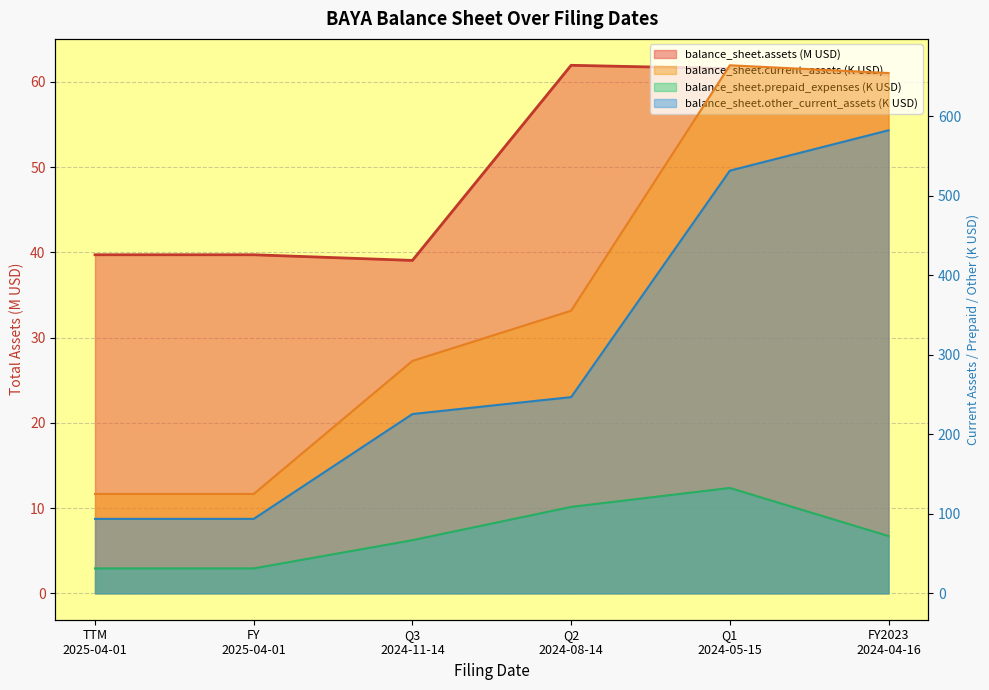

Is it true that balance_sheet.prepaid_expenses equals 72.0 at FY2023 2024-04-16?

True